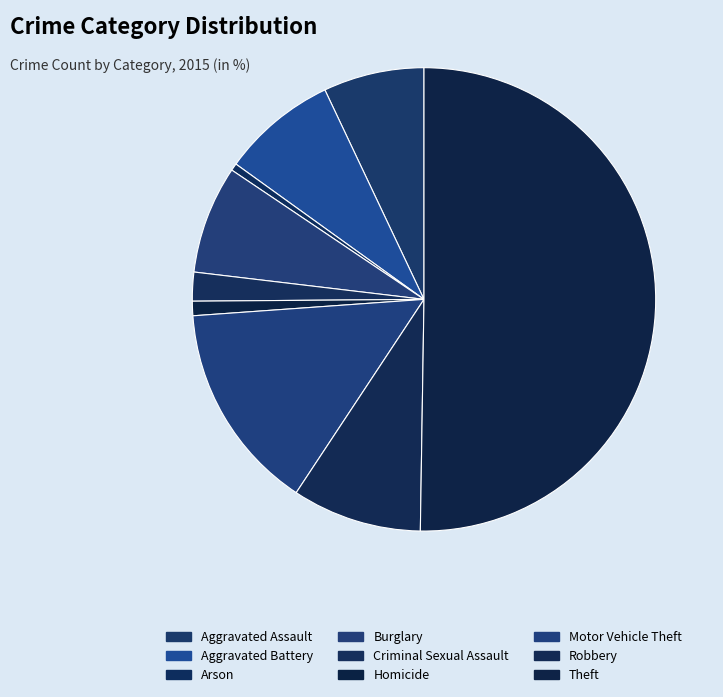

To the nearest percent, what percentage of the pie is Homicide?

1%